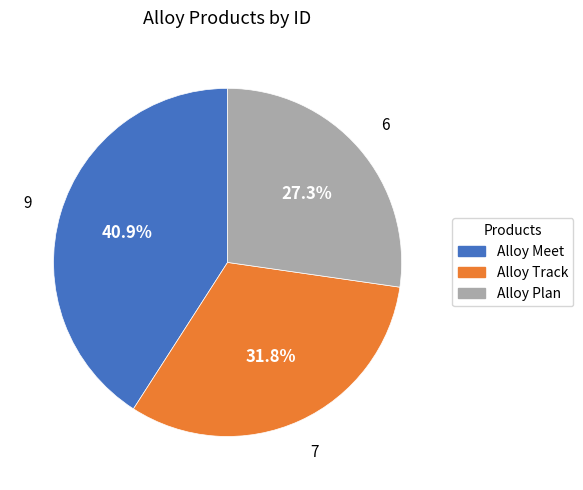

Which slice is the smallest?

Alloy Plan